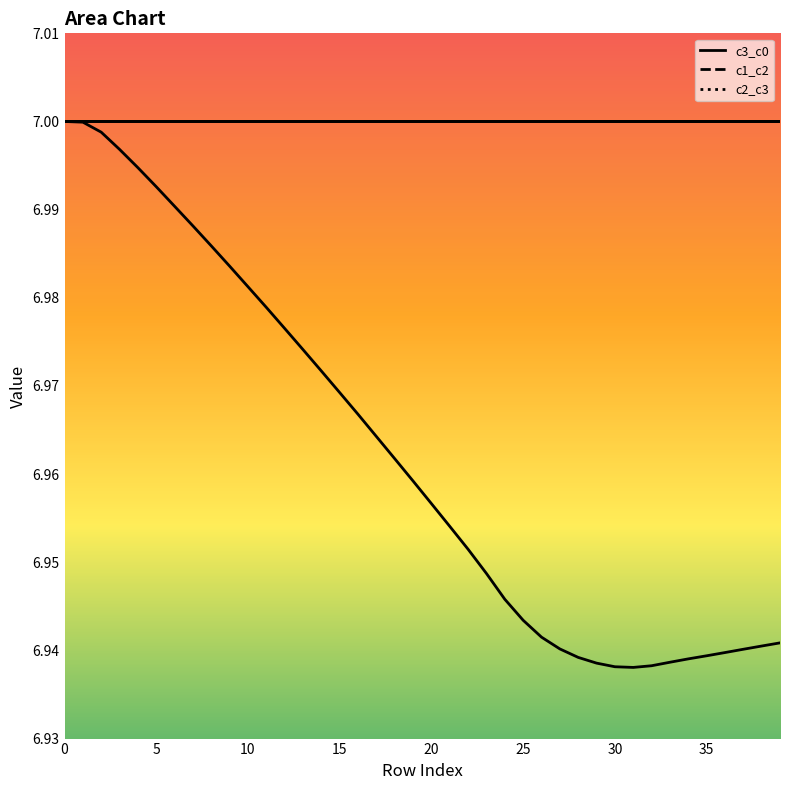

True or false: c3_c0 and c1_c2 cross at least once.

False